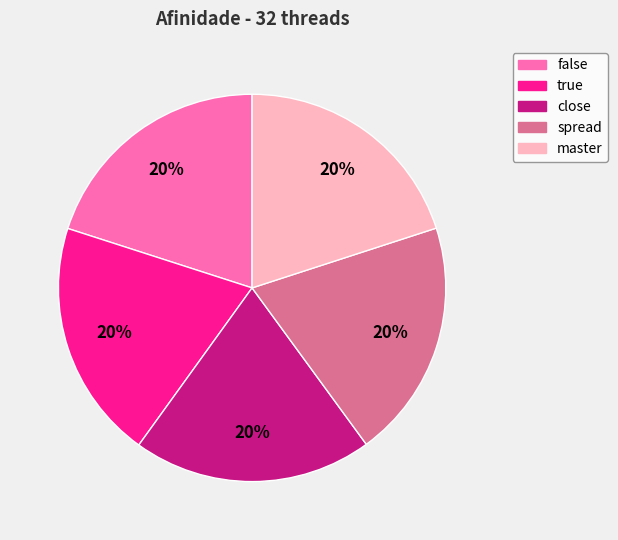

Is spread the majority of the pie?

No